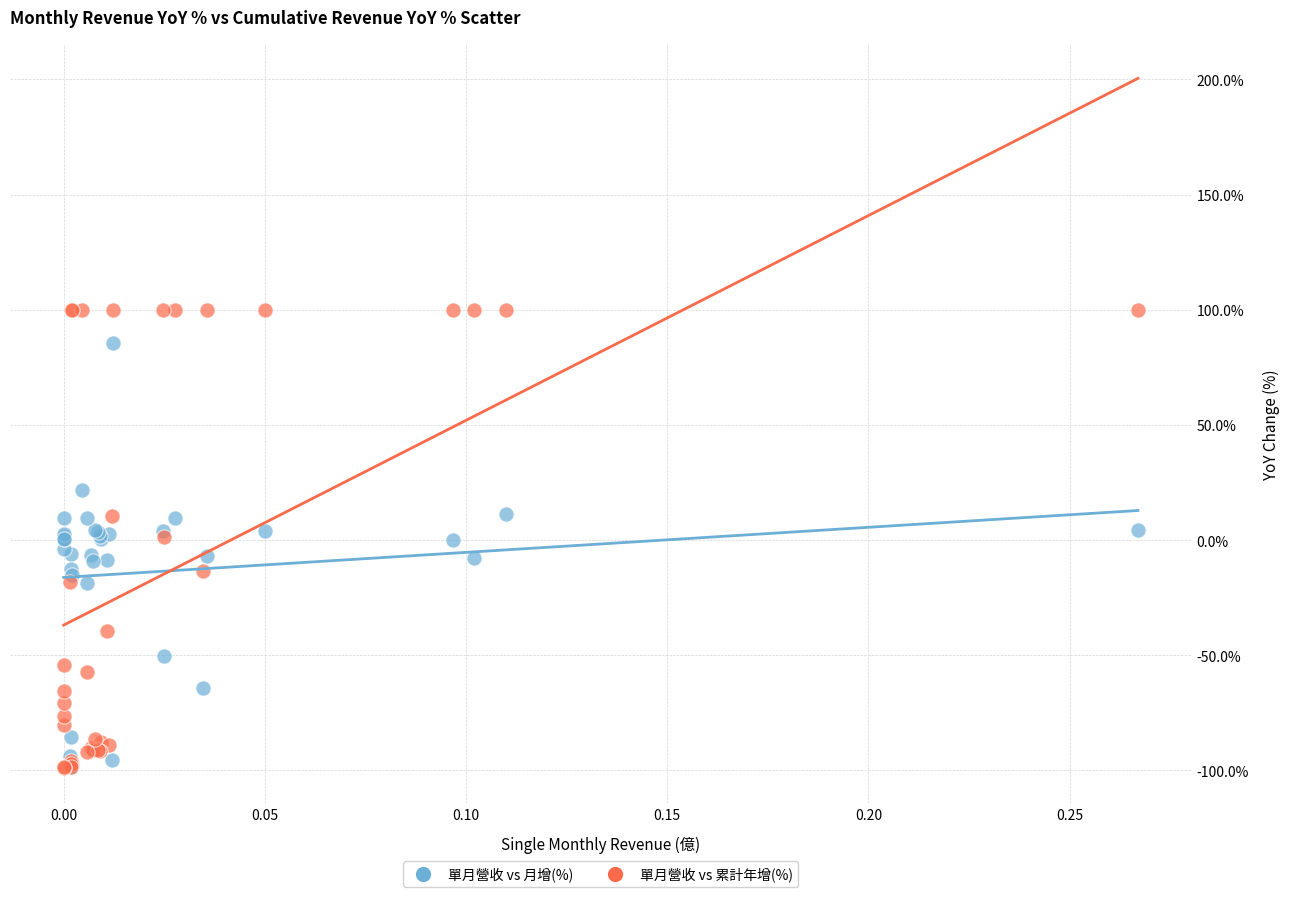

What are all the series names shown in the legend?

單月營收 vs 月增(%), 單月營收 vs 累計年增(%)